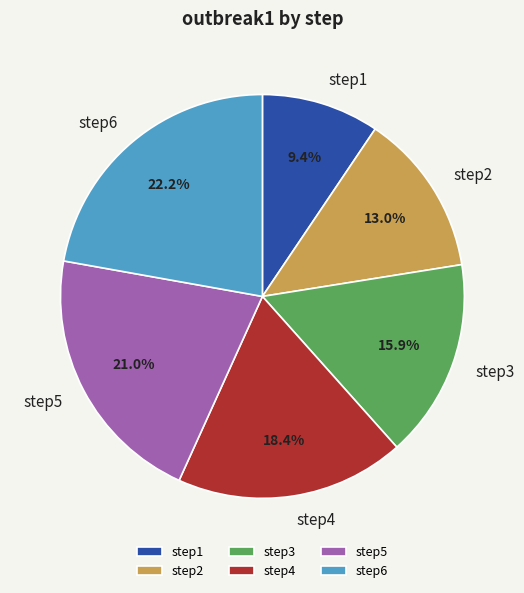

To the nearest percent, what is the average slice percentage?

17%